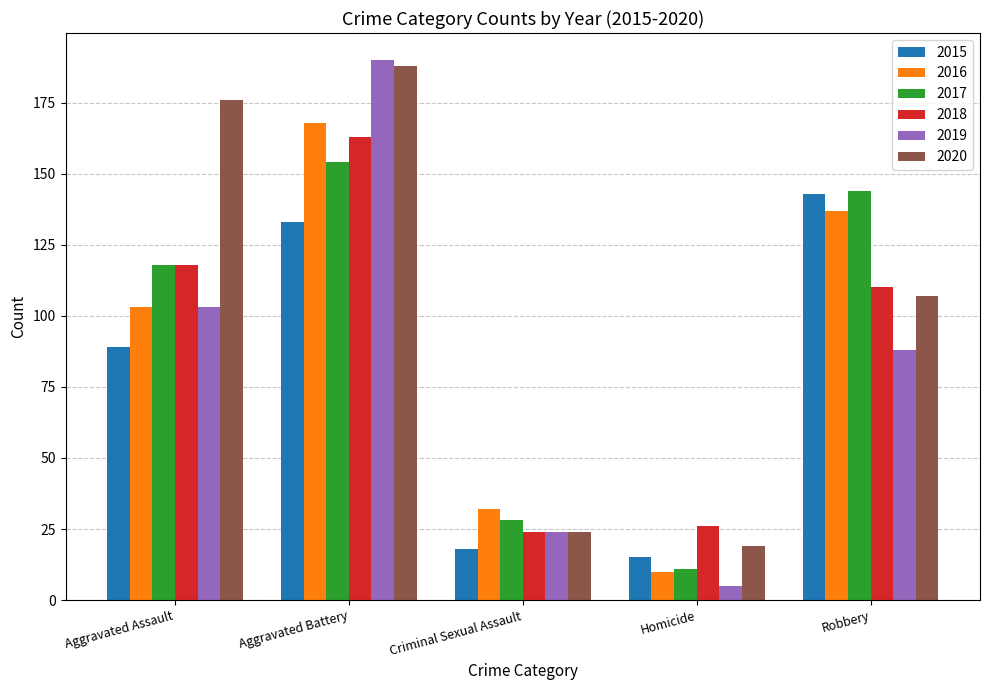

What is the label of the 3rd bar from the left?

Criminal Sexual Assault